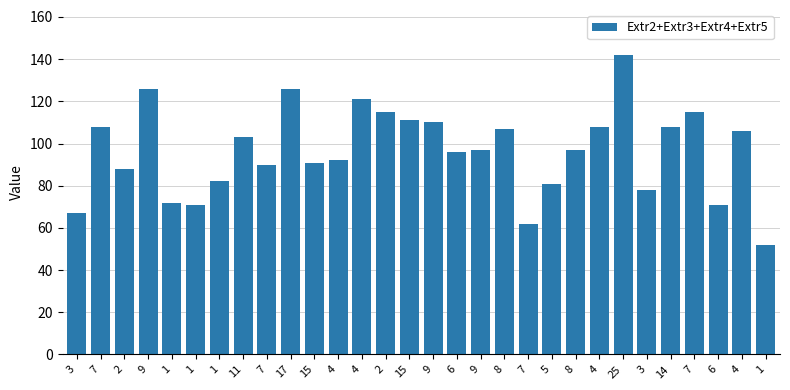

Reading left to right, list all the values displayed in this chart.

3=67	7=108	2=88	9=126	1=72	1=71	1=82	11=103	7=90	17=126	15=91	4=92	4=121	2=115	15=111	9=110	6=96	9=97	8=107	7=62	5=81	8=97	4=108	25=142	3=78	14=108	7=115	6=71	4=106	1=52